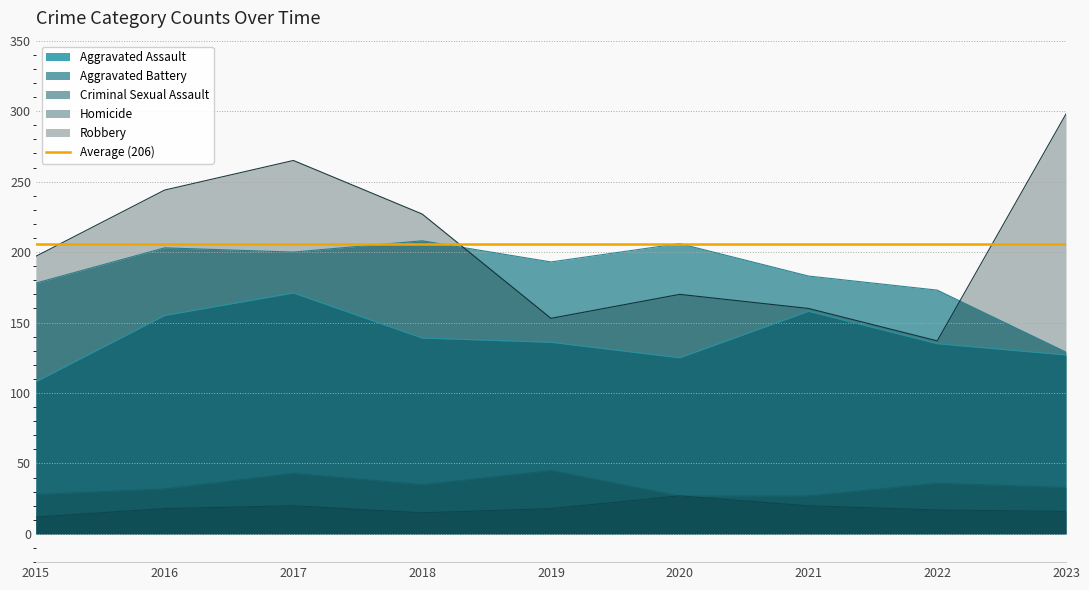

At which label does Homicide reach its peak?

2020